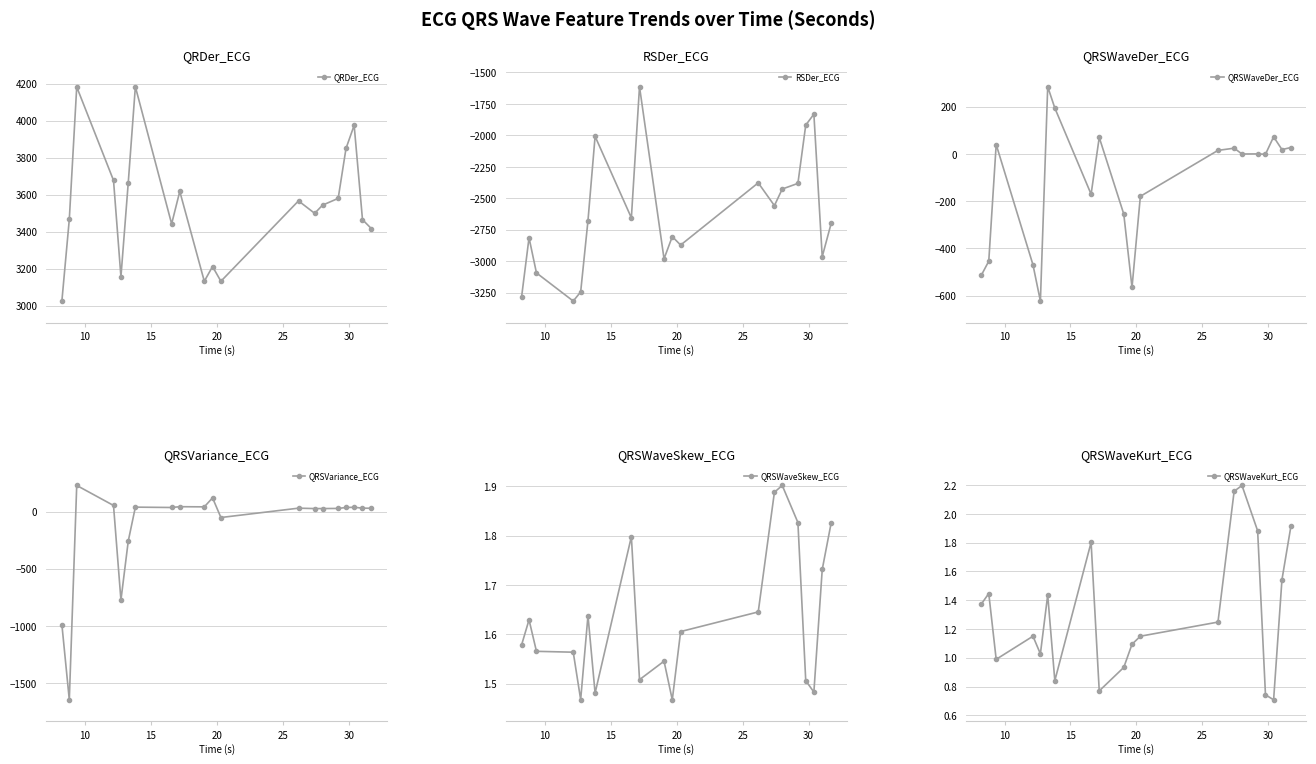

How many interior local valleys does the QRDer_ECG series have?

5